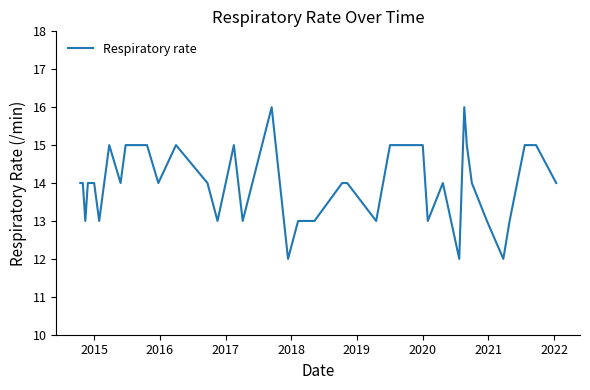

What is the maximum value shown in the chart?

16